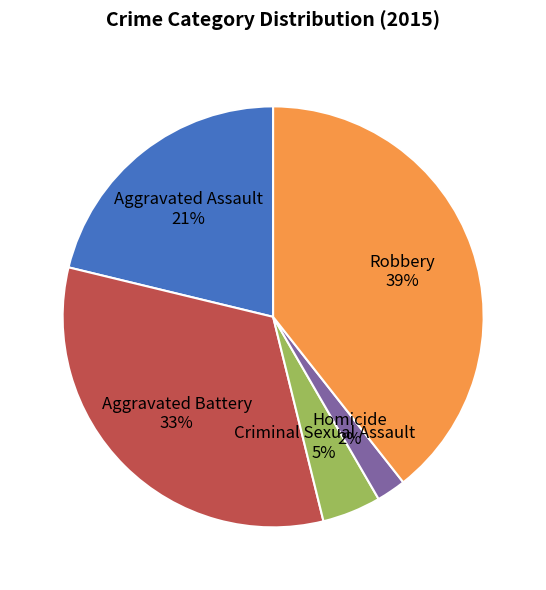

How many slices are in this pie chart?

5